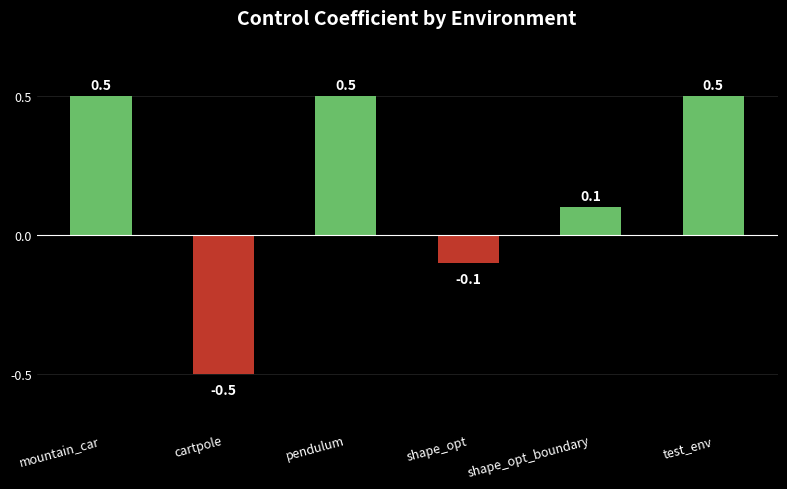

What is the label of the 6th bar from the right?

mountain_car